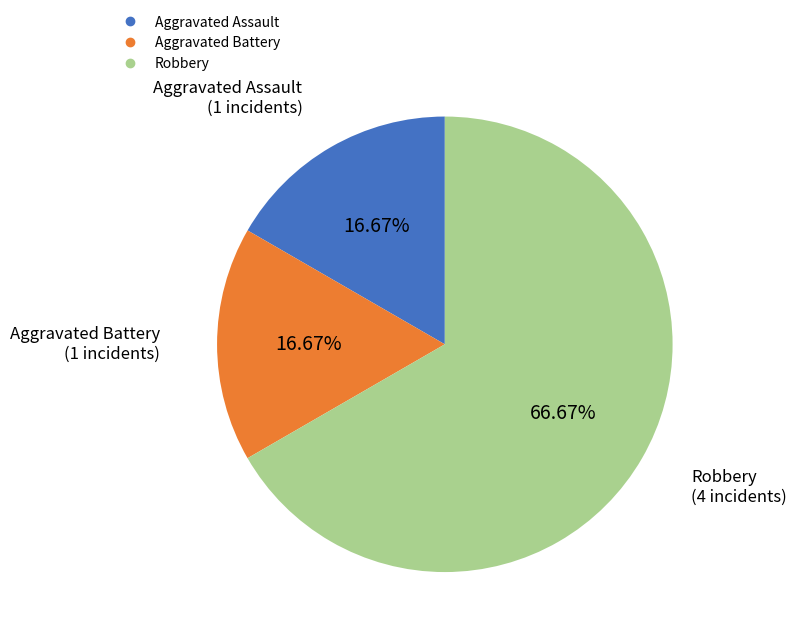

What is the largest slice in the pie chart?

Robbery